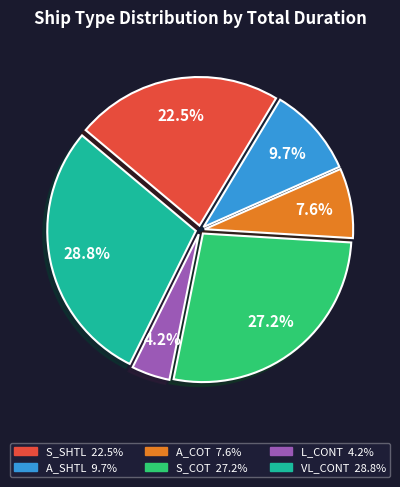

Is there a majority slice in this chart?

No